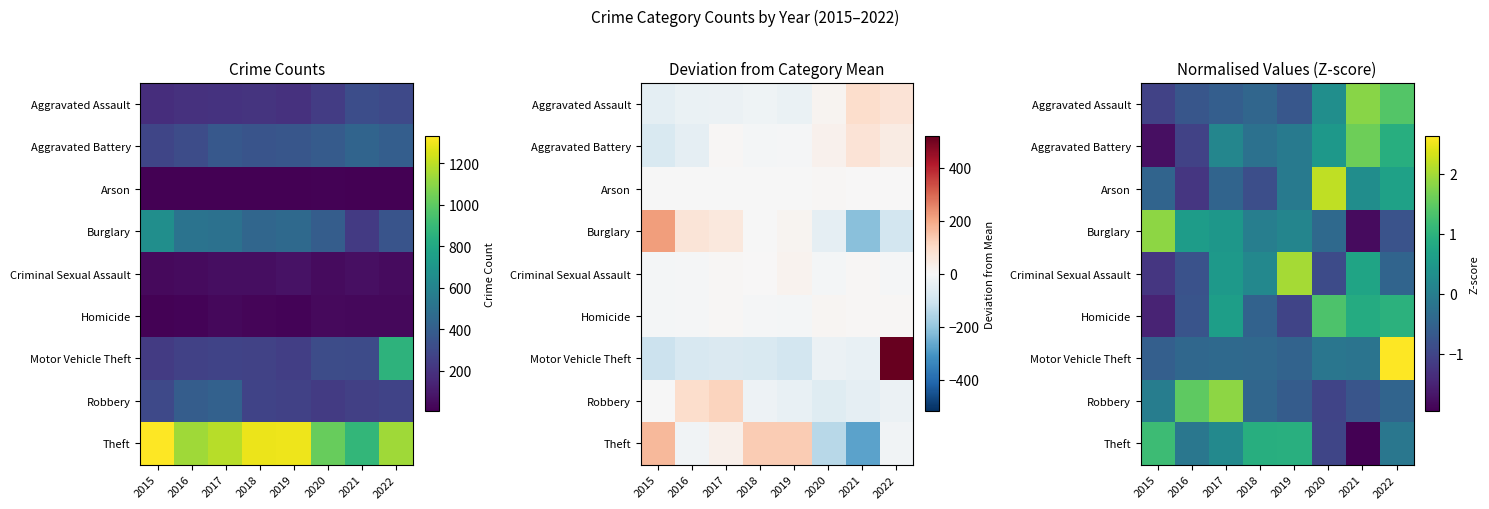

How many data points in Motor Vehicle Theft are above 0?

1